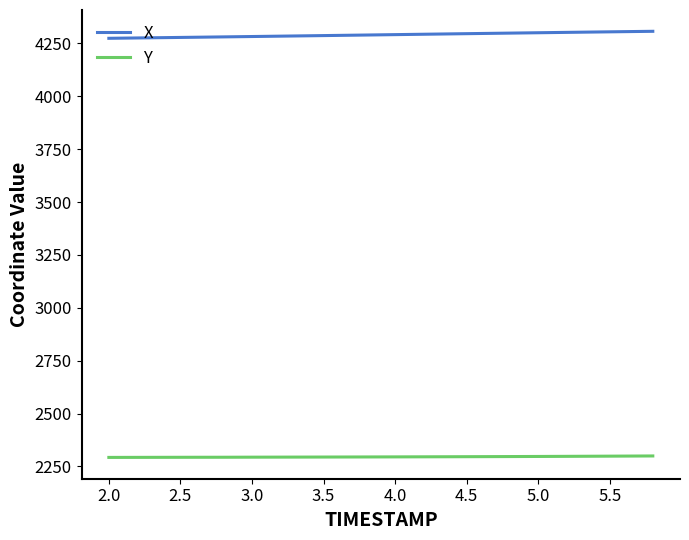

What is the sum of all X values?

85810.5